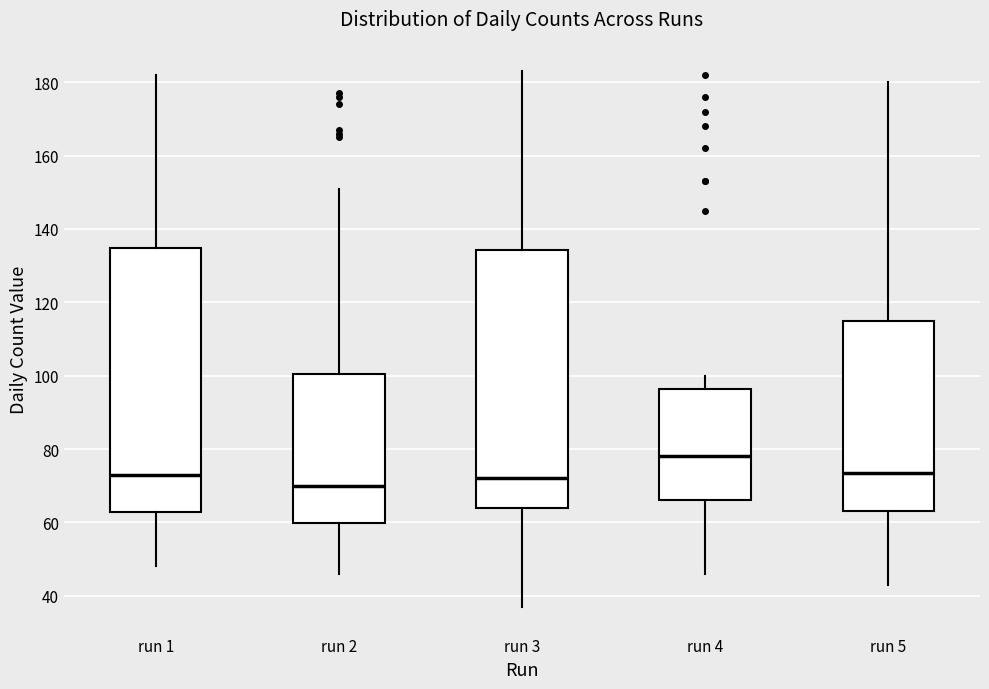

Where does the lower whisker of the box for run 1 end on the y-axis? The values are not printed on the chart, so give them approximately, as read against the axis.

48